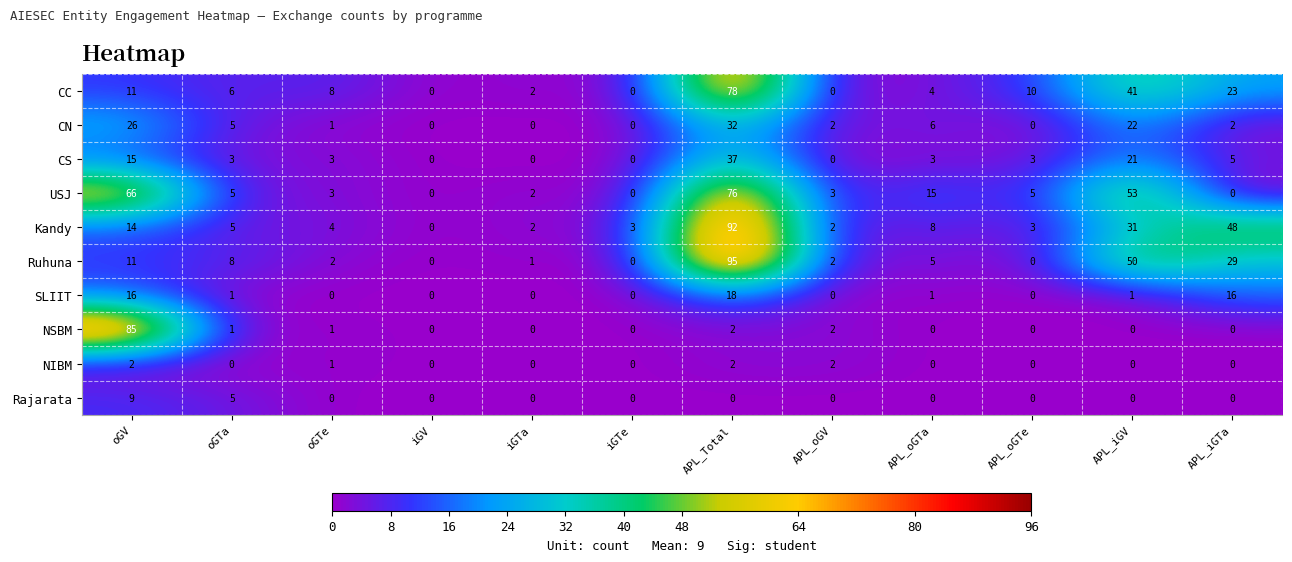

How many data points in Kandy are less than 5?

6